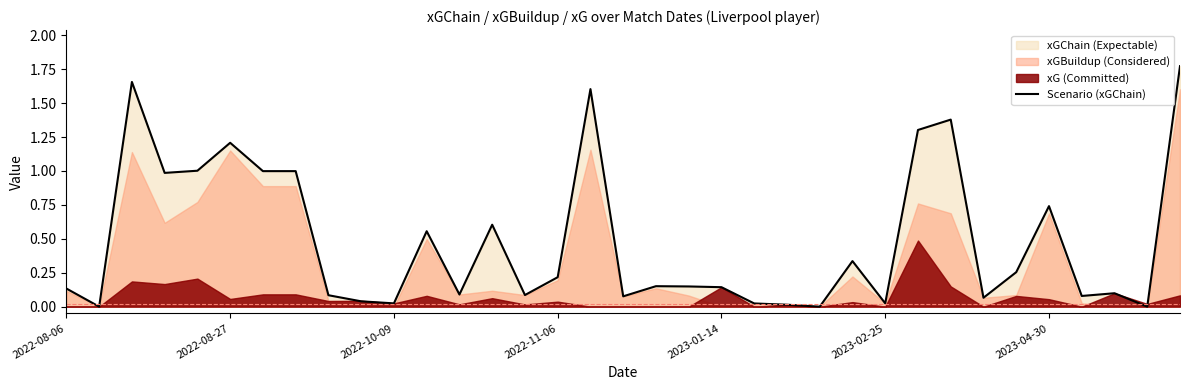

At which category does the chart reach its peak across all series?

34